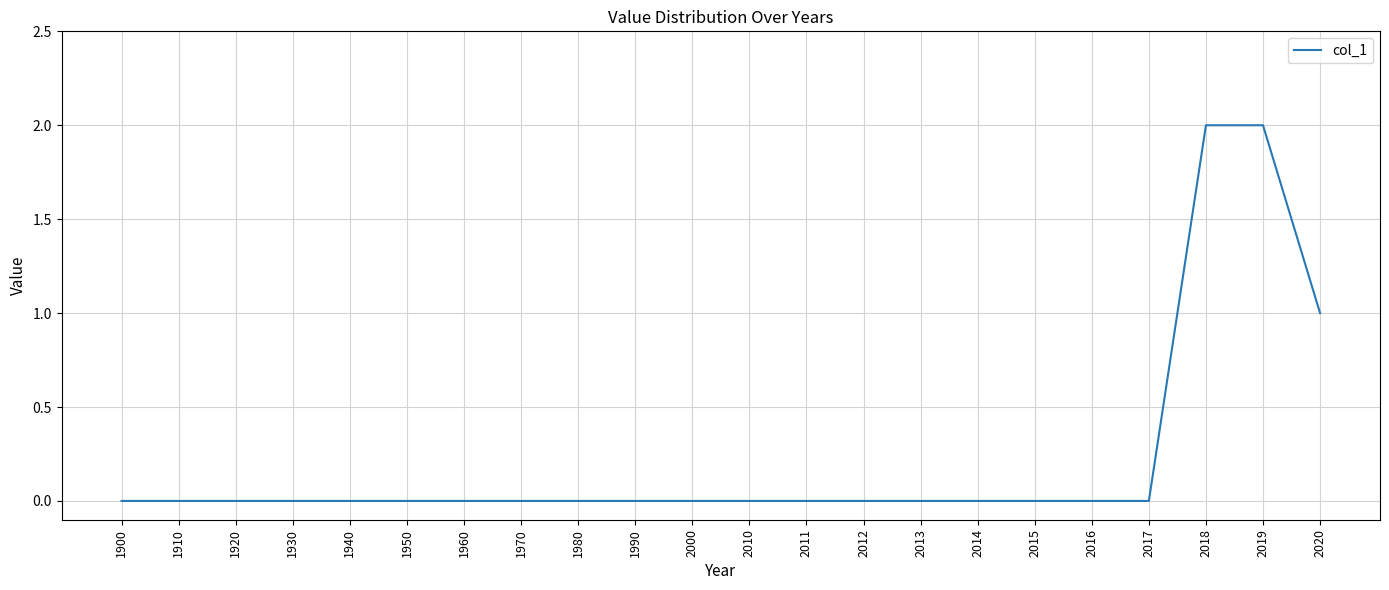

What is the change in value from 2000 to 2018?

+2